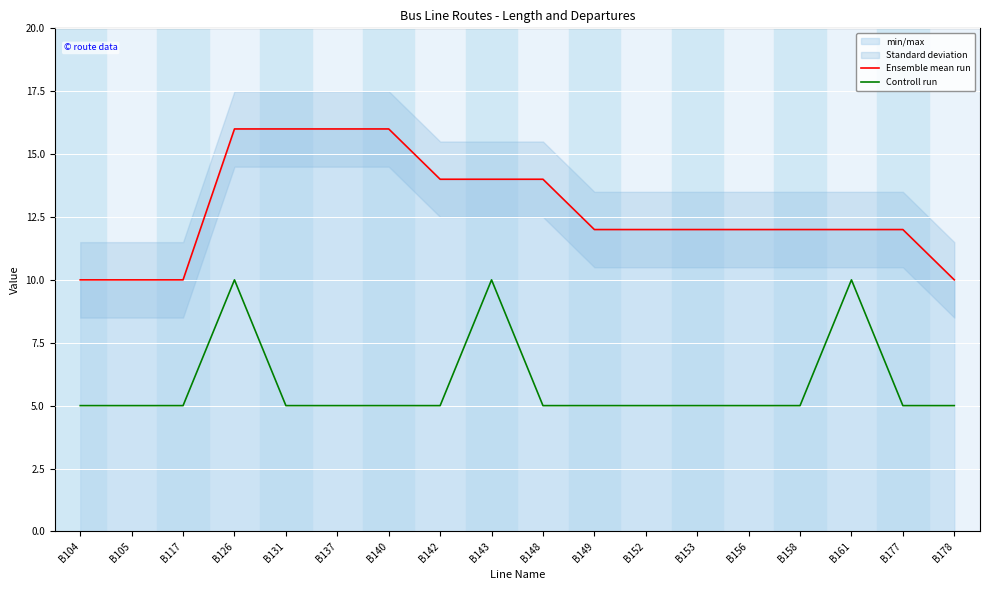

At which category does Controll run reach its first local peak?

B126